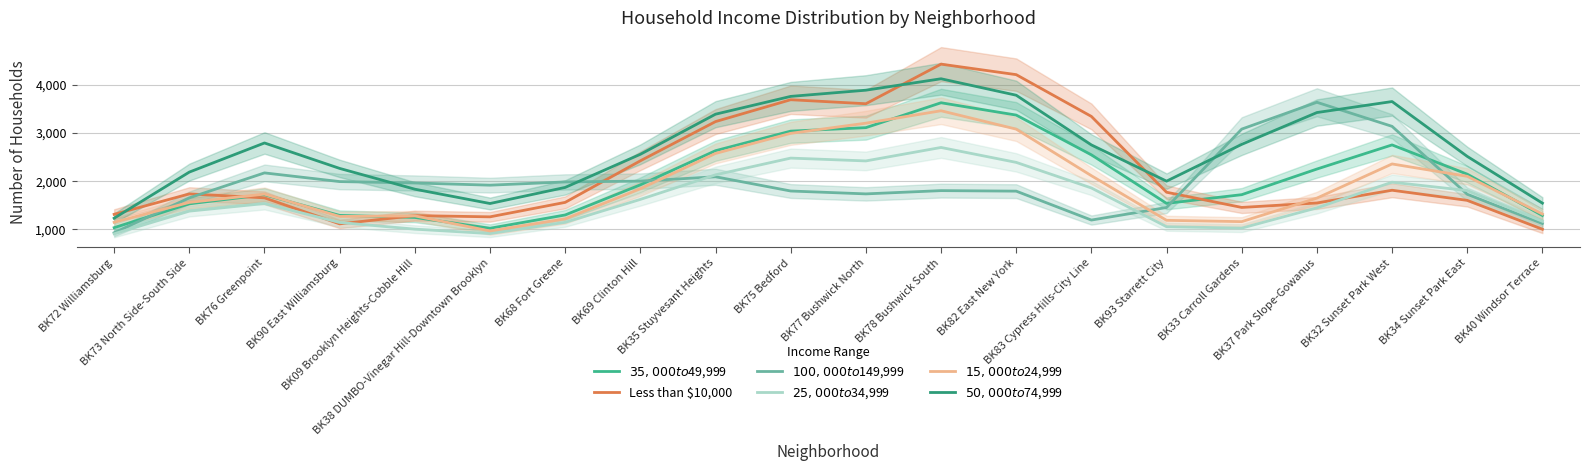

Which series changed the most between BK09 Brooklyn Heights-Cobble Hill and BK40 Windsor Terrace?

$100,000 to $149,999